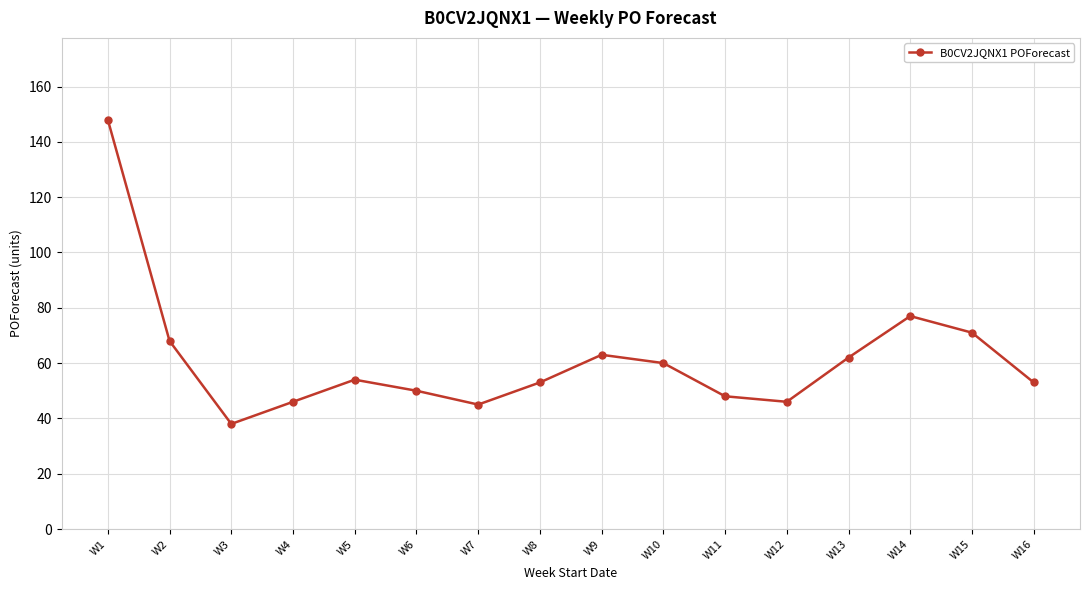

What is the value of the 6th point from the left?

50